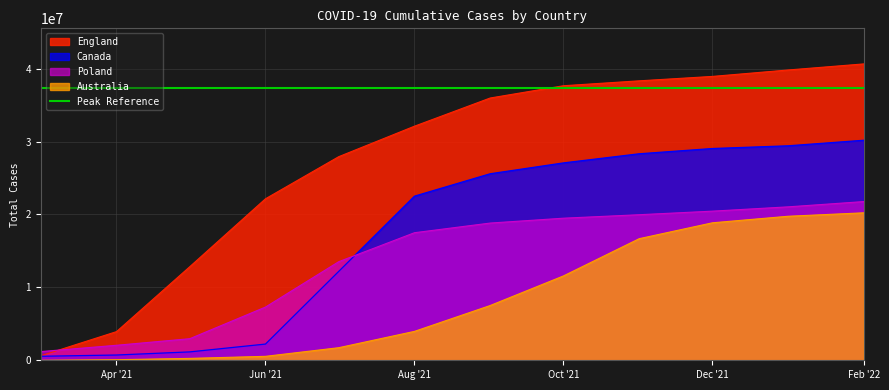

The value of Poland at Apr '21 is 2058204. True or false?

True